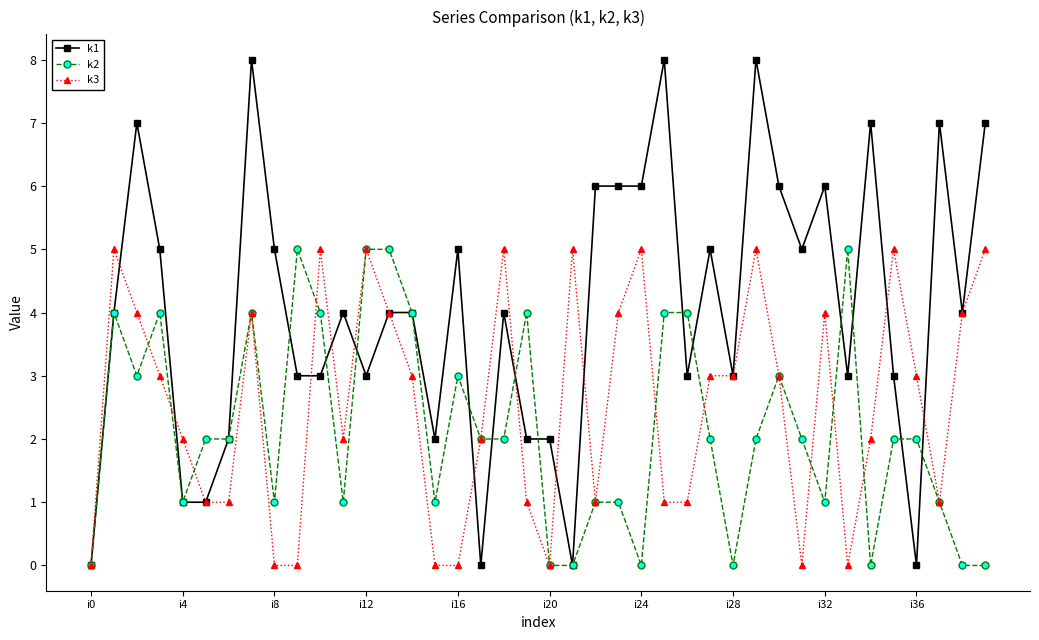

True or false: k1 has more than 1 interior local peaks.

True